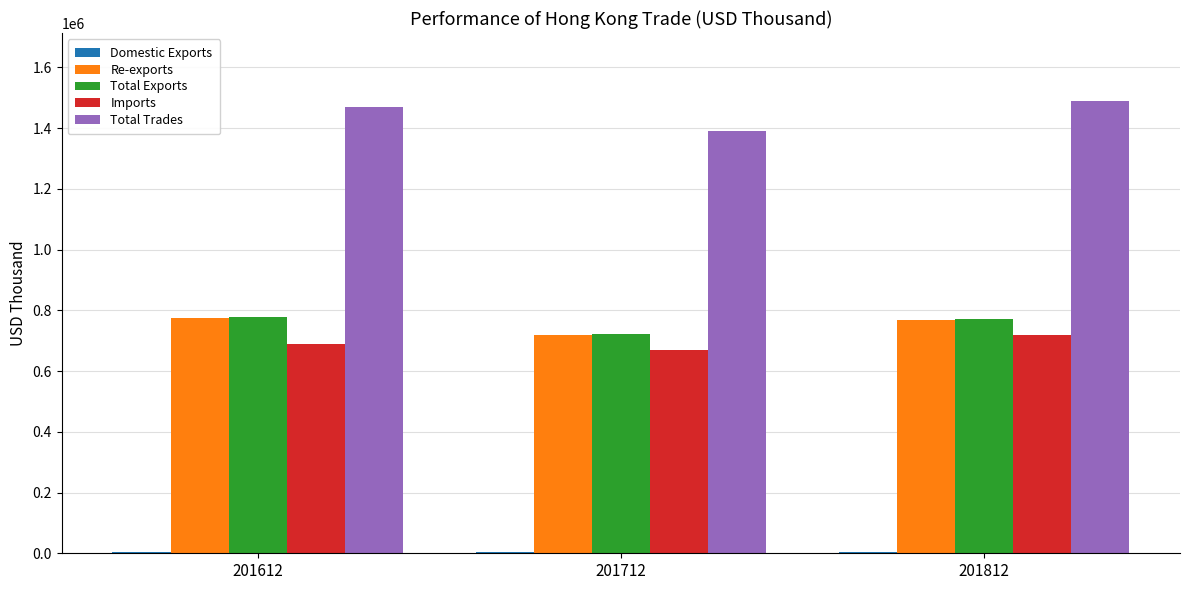

What is the difference between the Total Trades values at 201812 and 201712?

98928.8